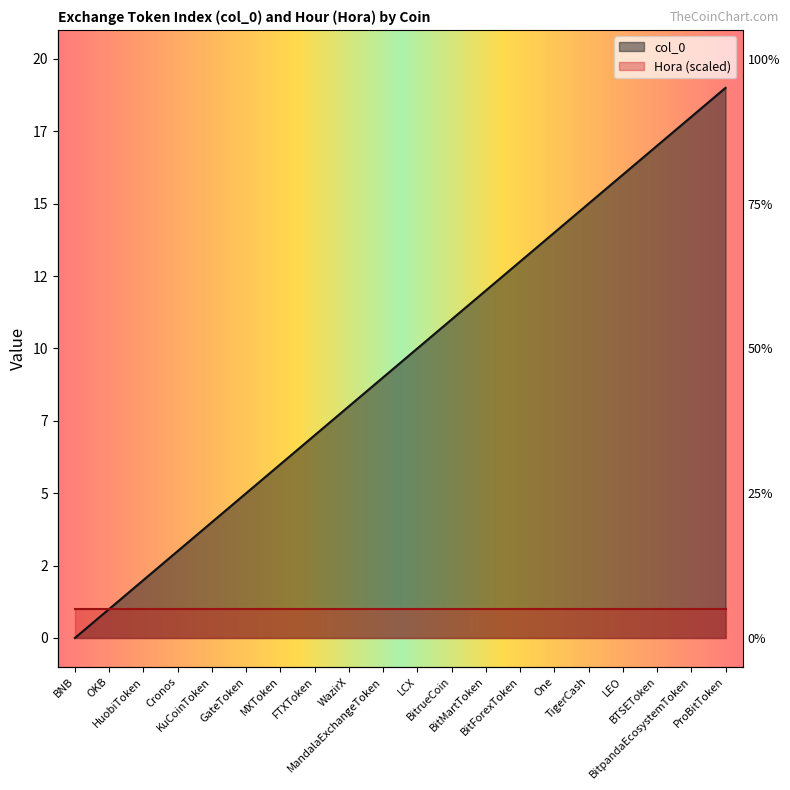

Where does the data first go above 10?

BitrueCoin